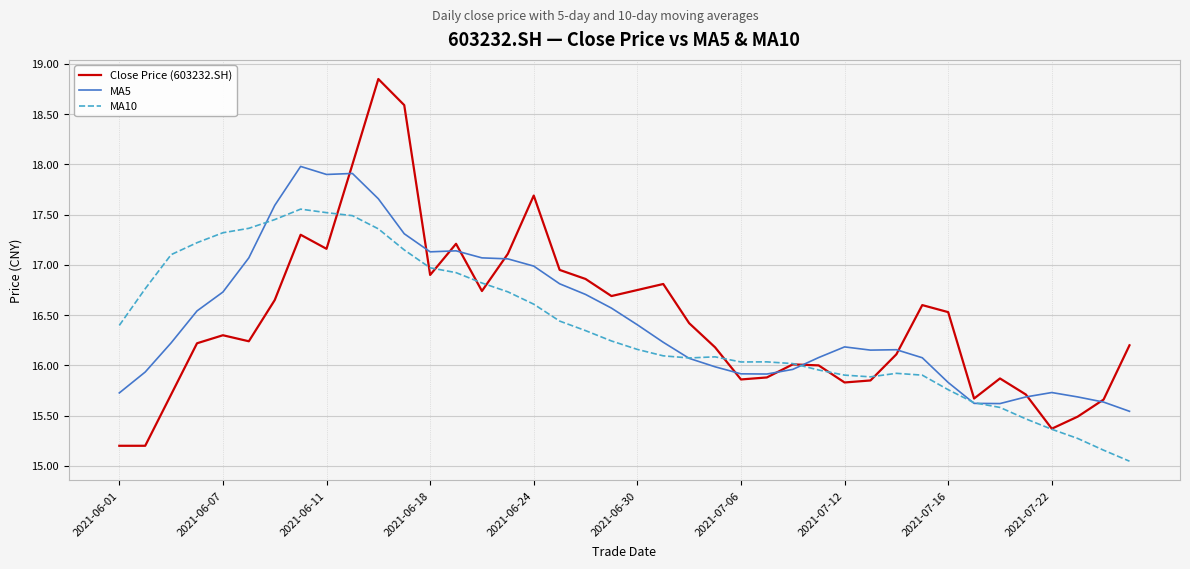

Which series has the widest spread of values?

Close Price (603232.SH)